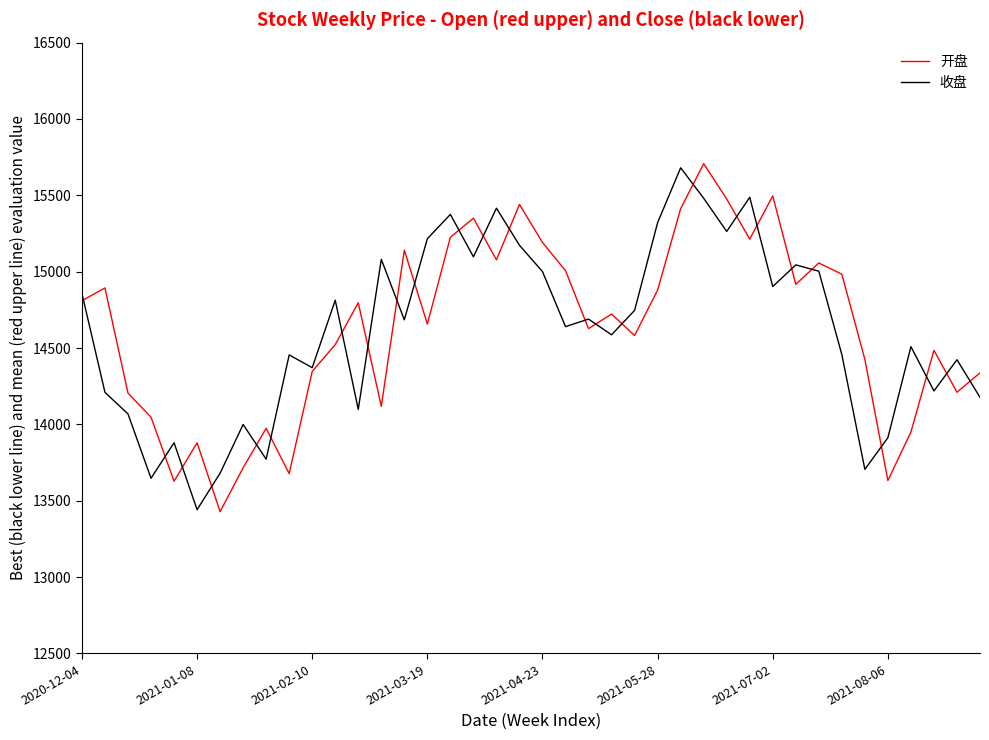

What is the maximum value shown in the chart?

15707.2